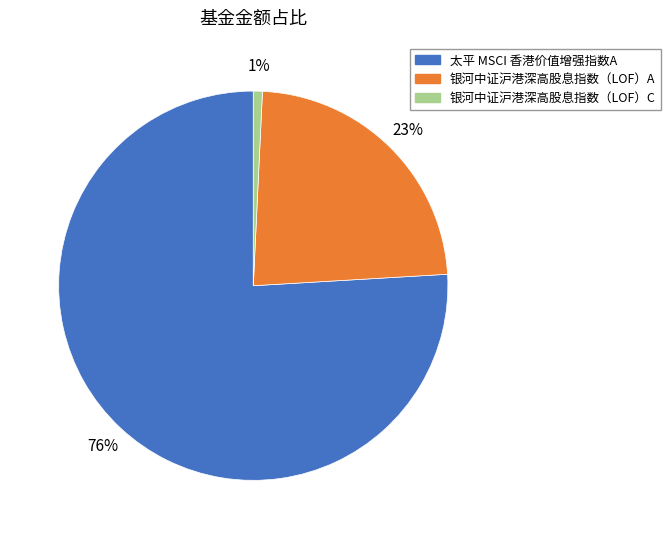

To the nearest percent, what is the average slice percentage?

33%